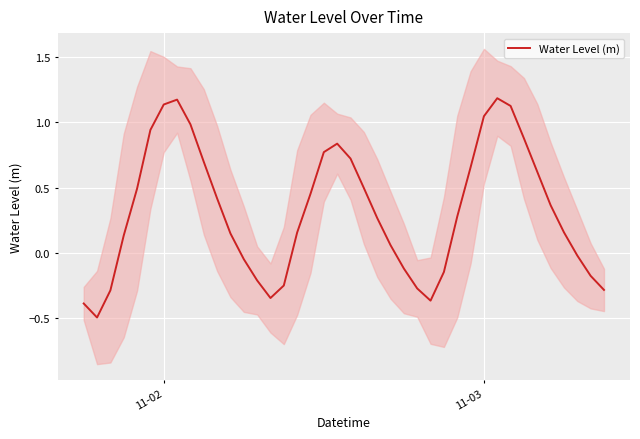

What is the value of the 36th point from the left?

0.4